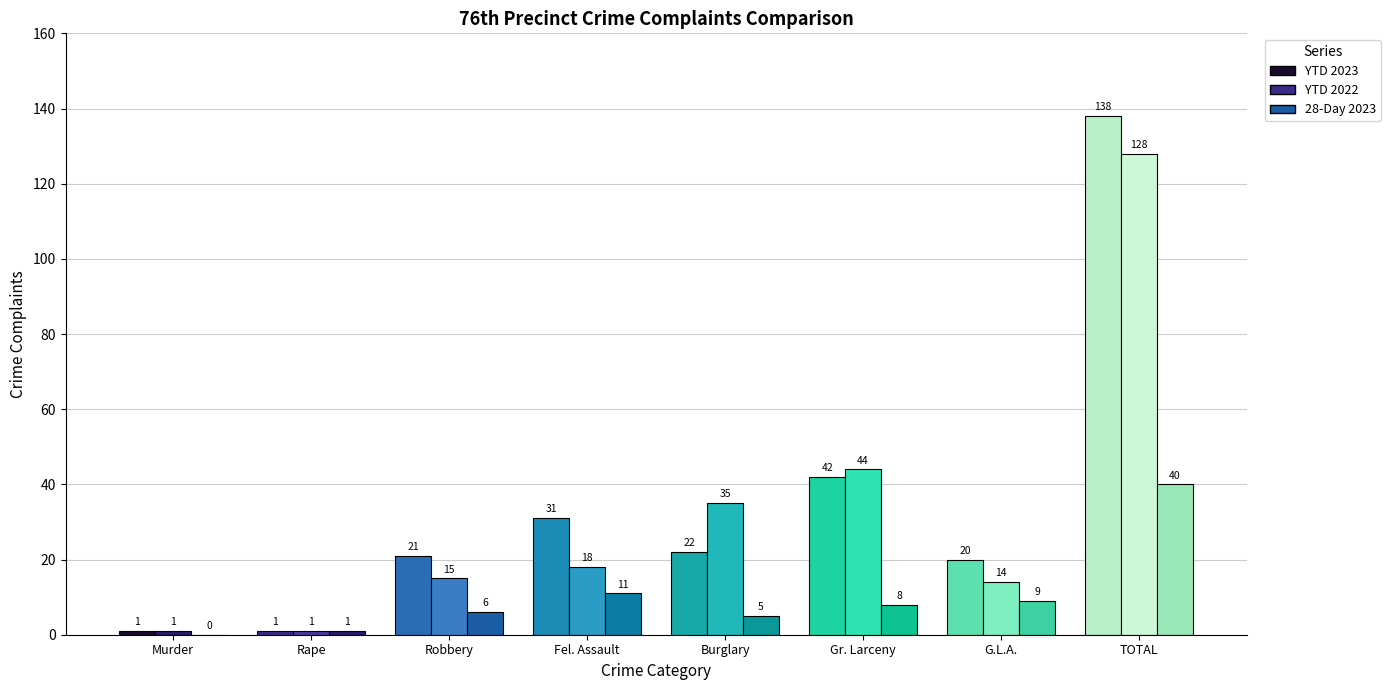

Between TOTAL and Rape, which is larger?

TOTAL